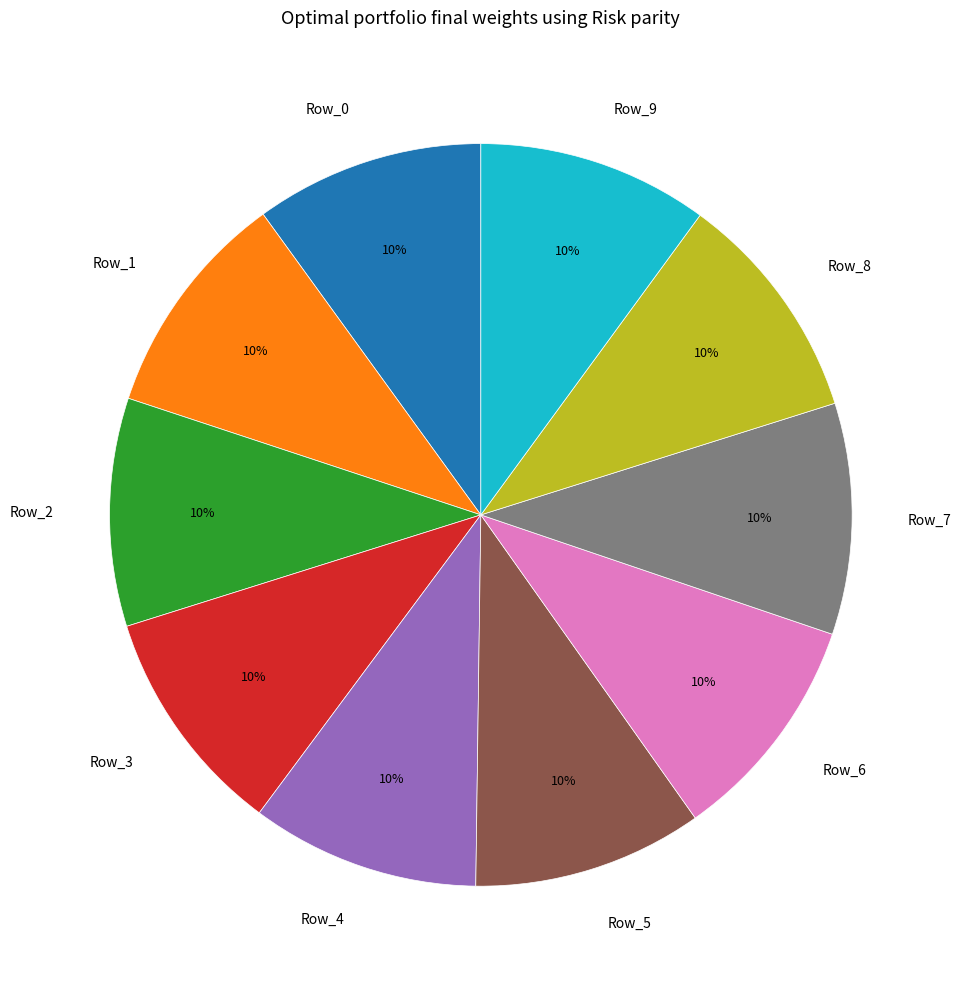

To the nearest percent, what is the average slice percentage?

10%